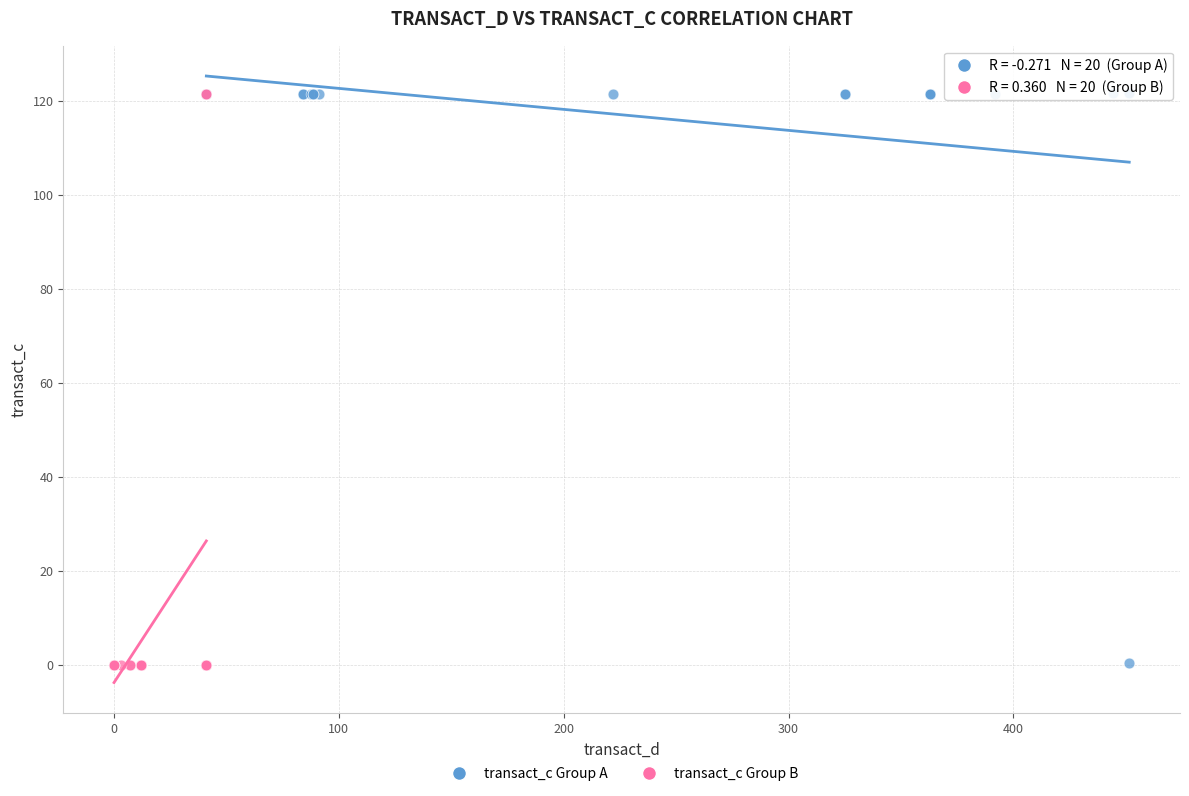

What are all the series names shown in the legend?

transact_c Group A, transact_c Group B